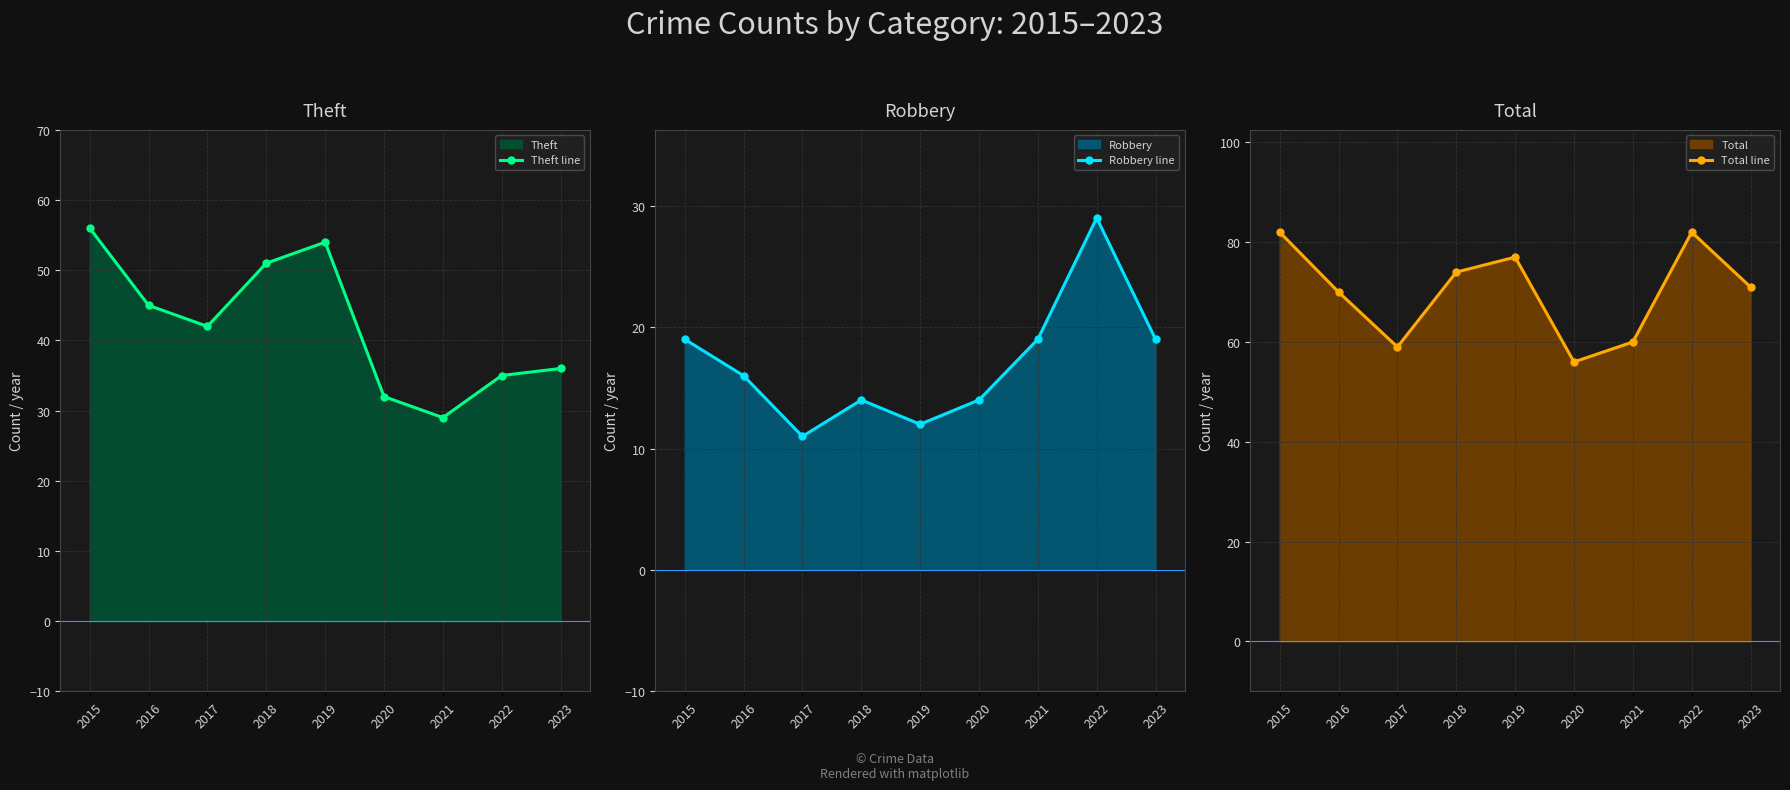

How many lines are shown in the chart?

3